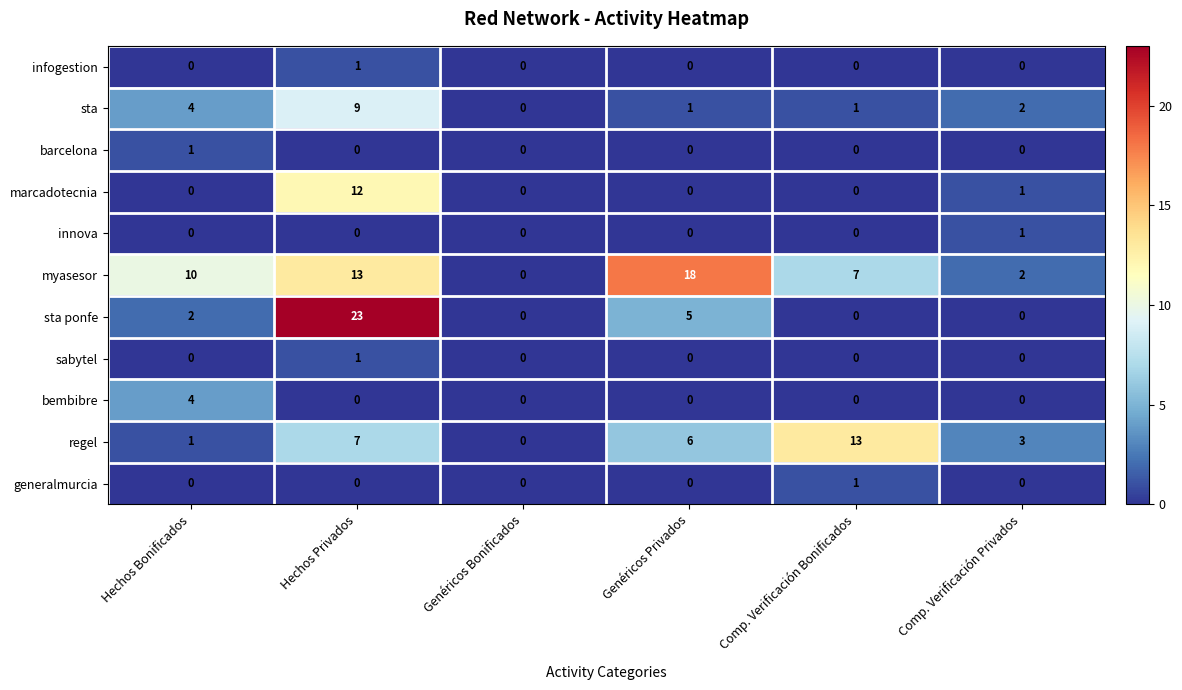

How many values in the sta ponfe series are below 2?

3